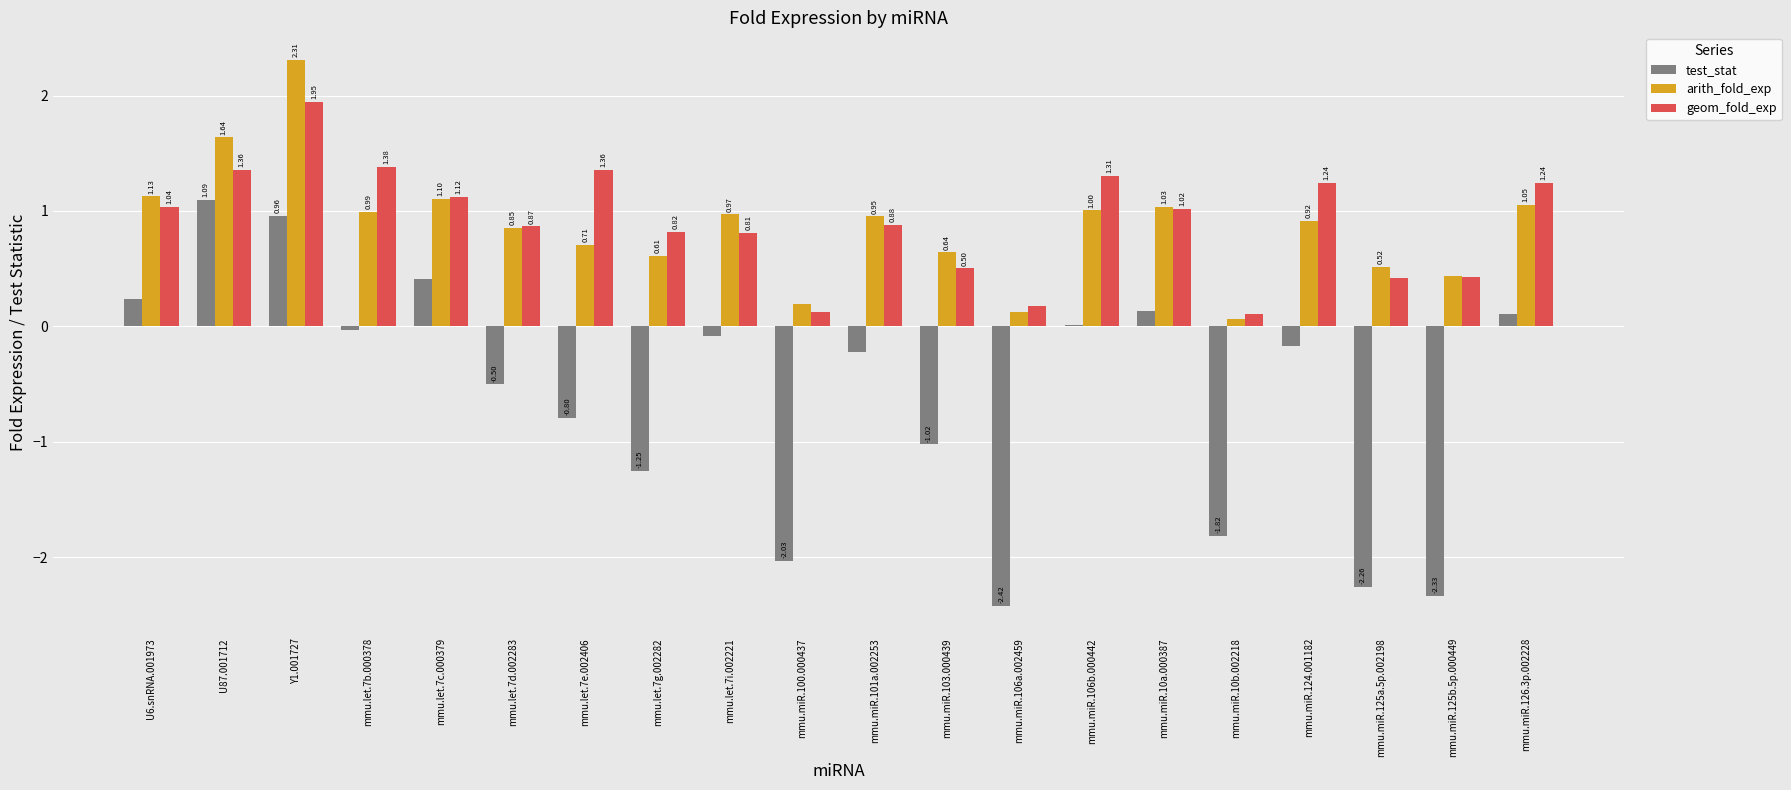

What is the sum of the geom_fold_exp values at mmu.miR.124.001182 and mmu.miR.125b.5p.000449?

1.7